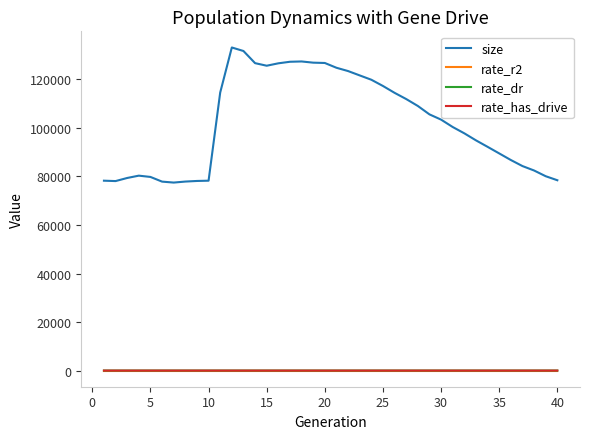

Which series has the largest total across all categories?

size